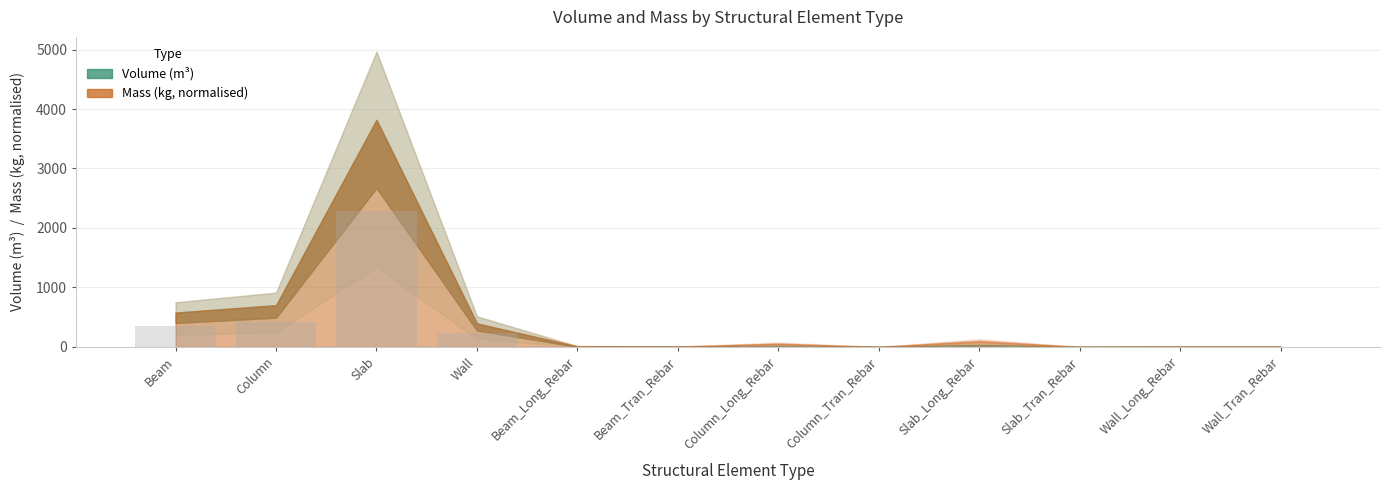

True or false: the data shows 1490.4 at Slab_Tran_Rebar.

False